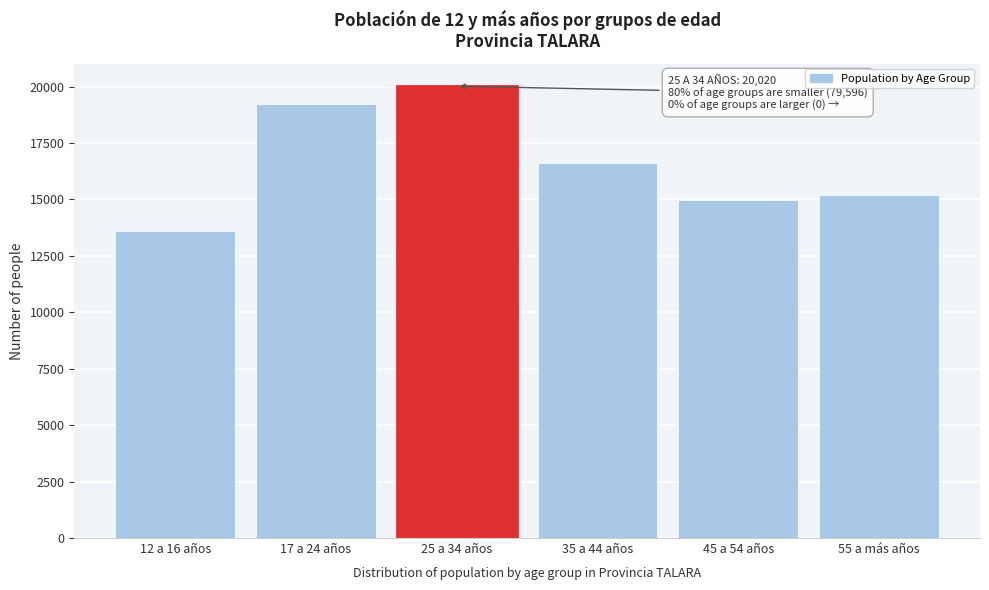

Reading right to left, transcribe all the data shown in this chart.

15214	14971	16604	20020	19224	13583